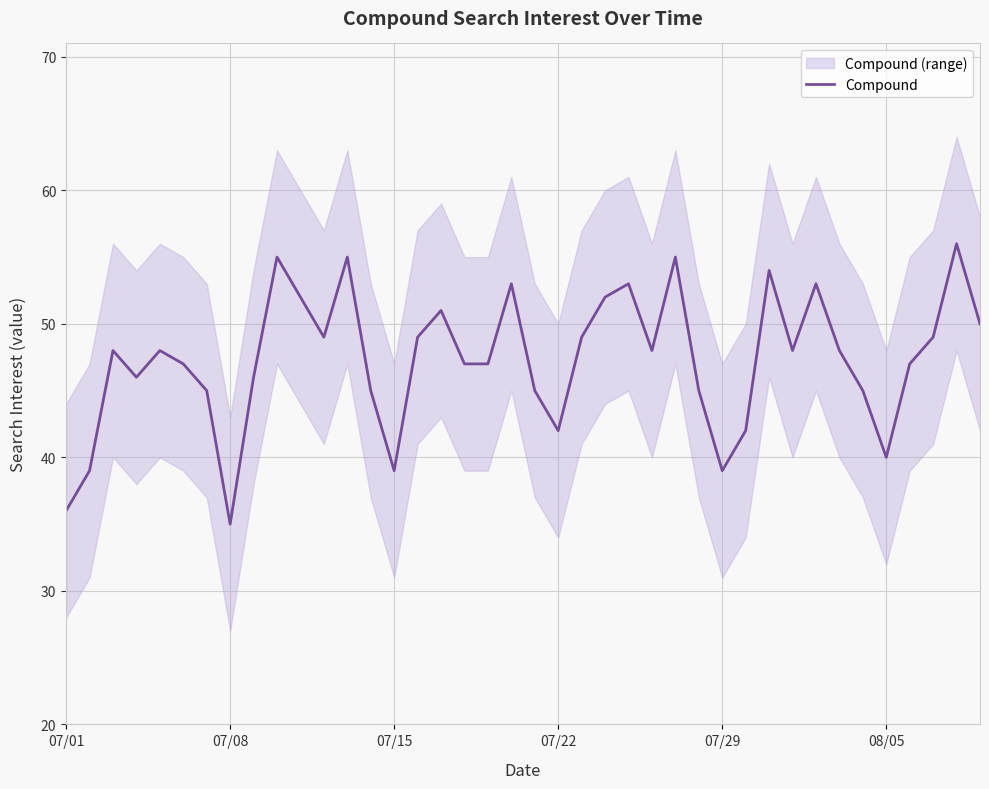

What is the highest value of the Compound series?

56